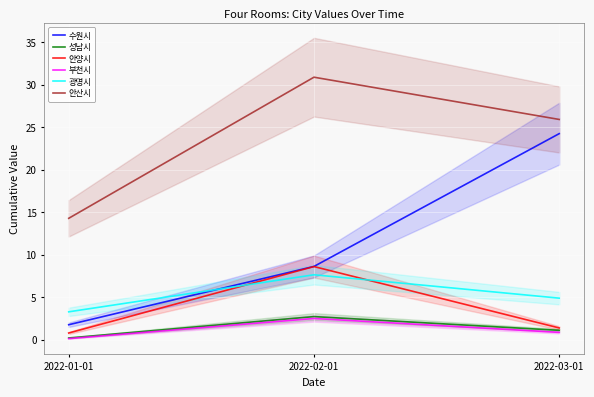

The value of 수원시 at 2022-03-01 is 9.2. True or false?

False